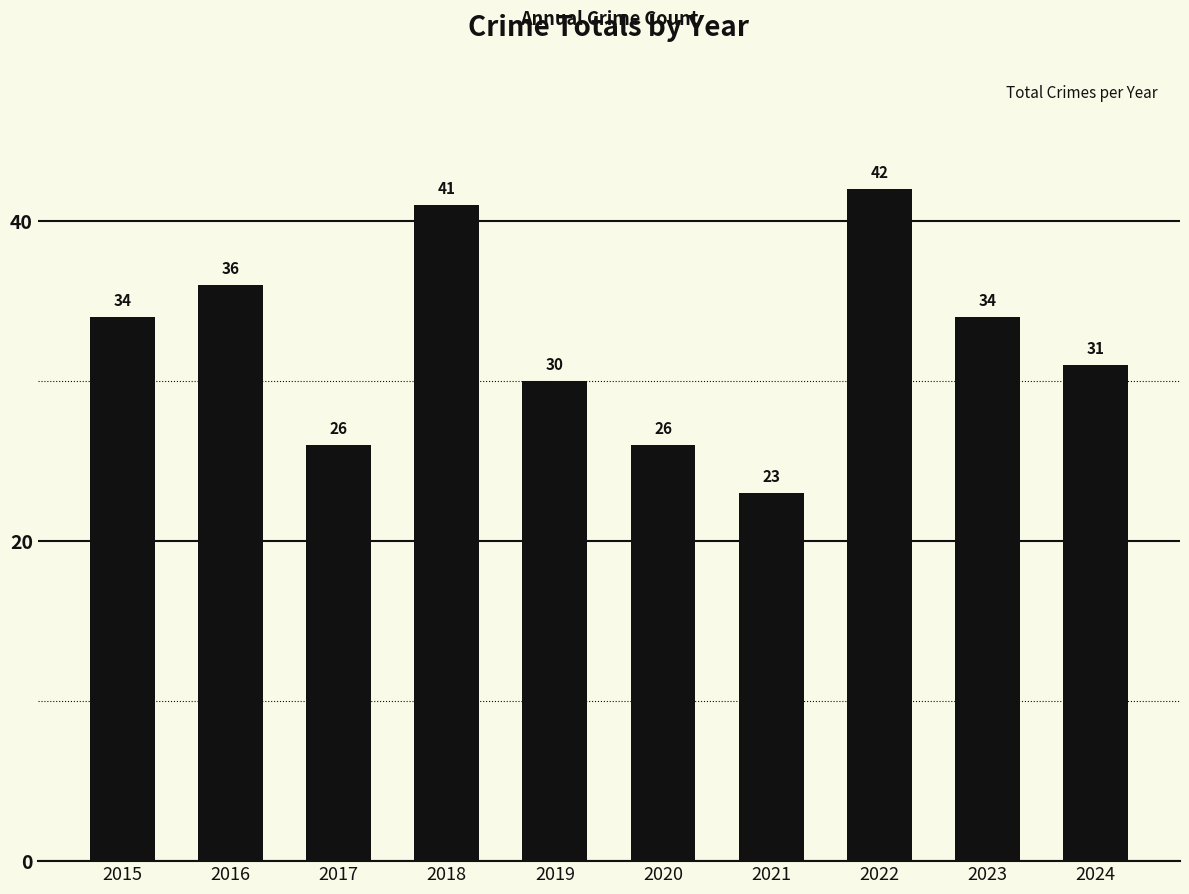

The chart shows a value of 14 at 2024. True or false?

False